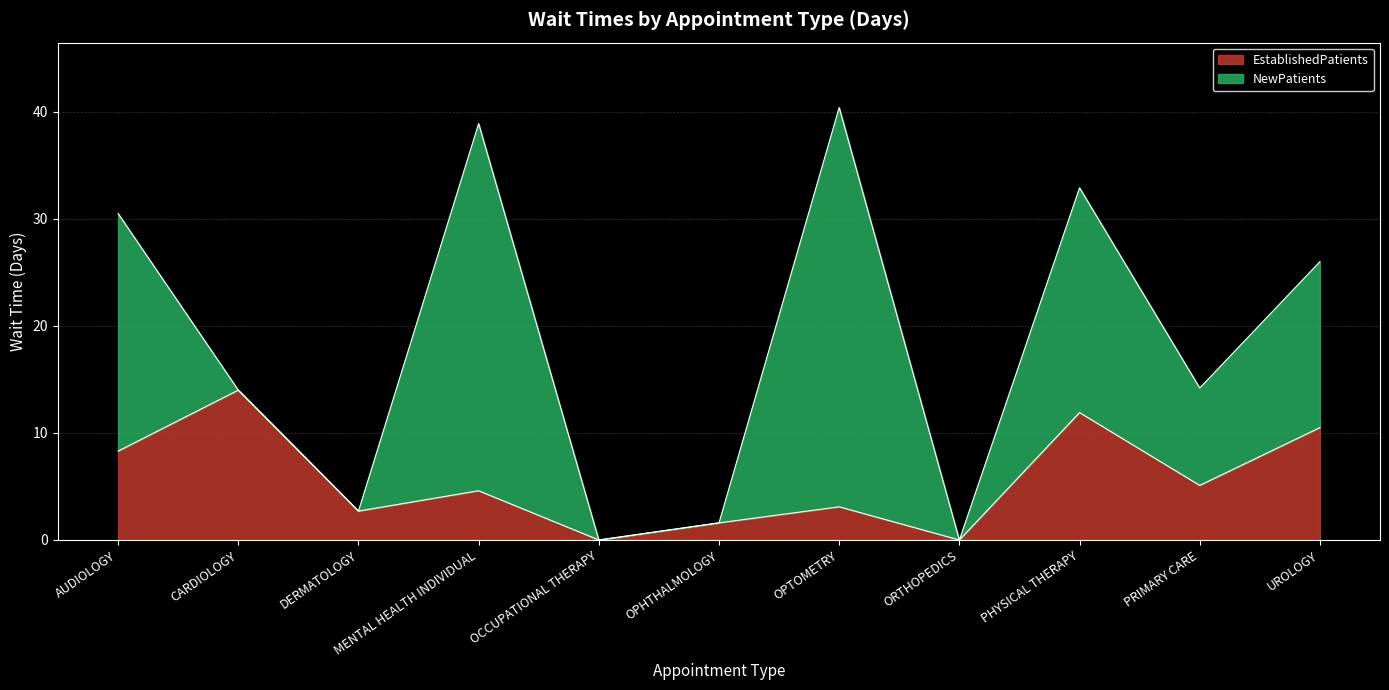

The value at AUDIOLOGY is 11.0. True or false?

False